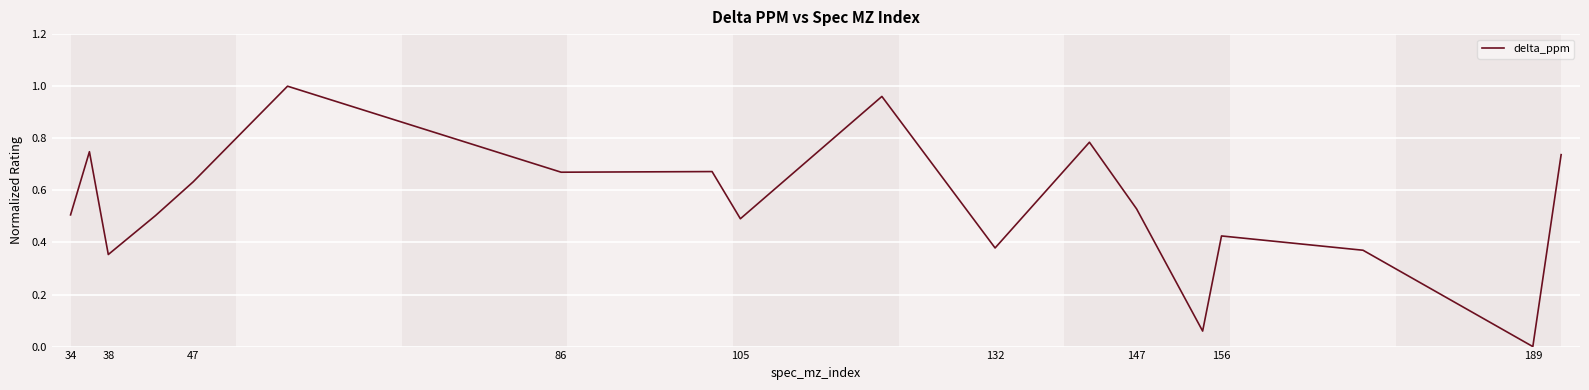

Does the chart display data point markers on the line(s)?

No